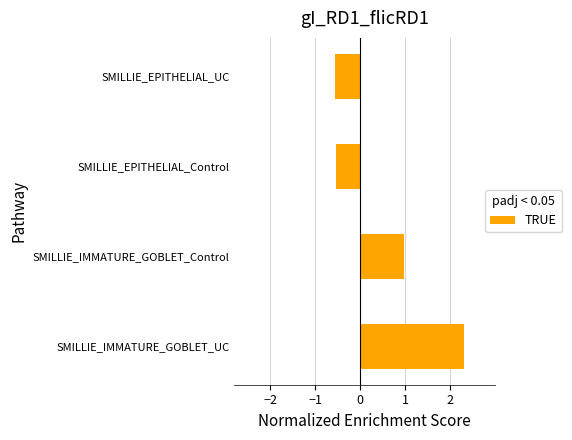

Reading bottom to top, list all the values displayed in this chart.

2.3	1.0	-0.5	-0.6